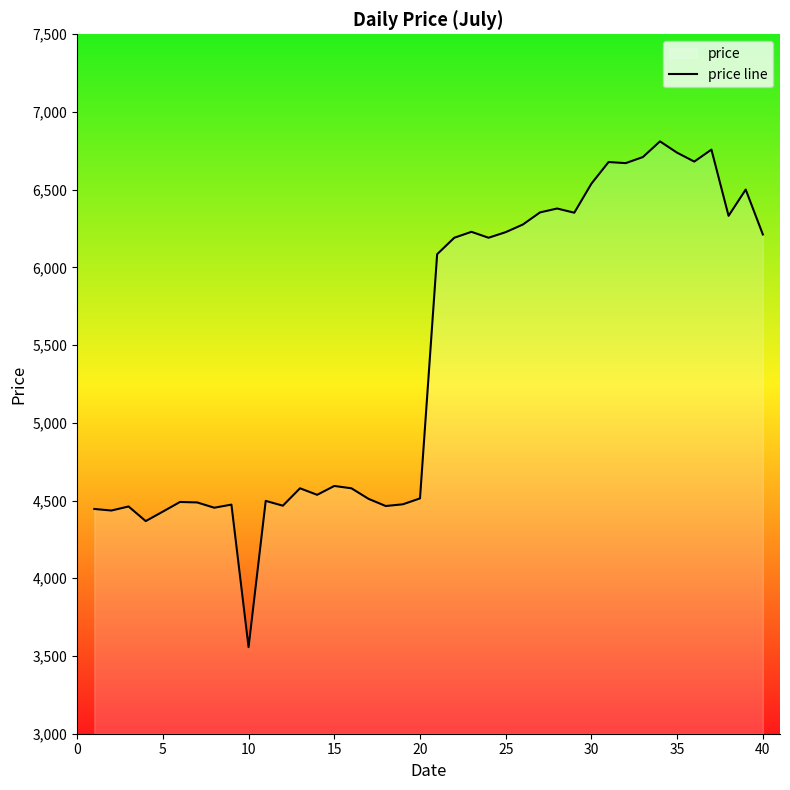

What is the maximum value shown in the chart?

6811